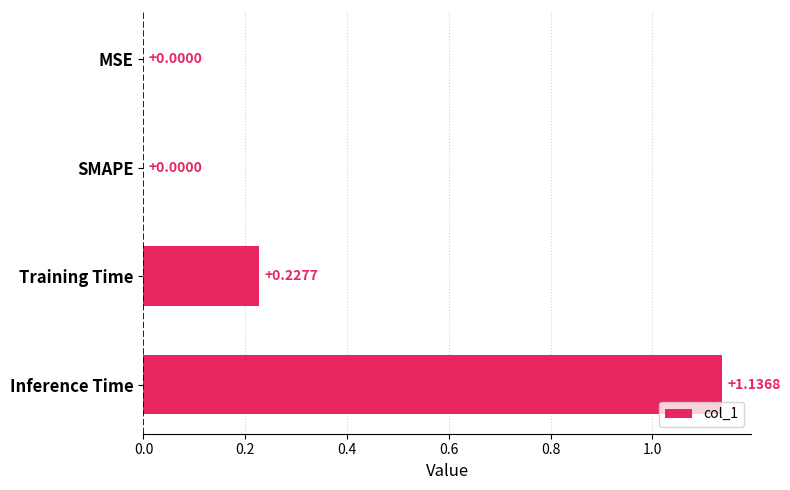

Which category has the highest value across all series?

Inference Time